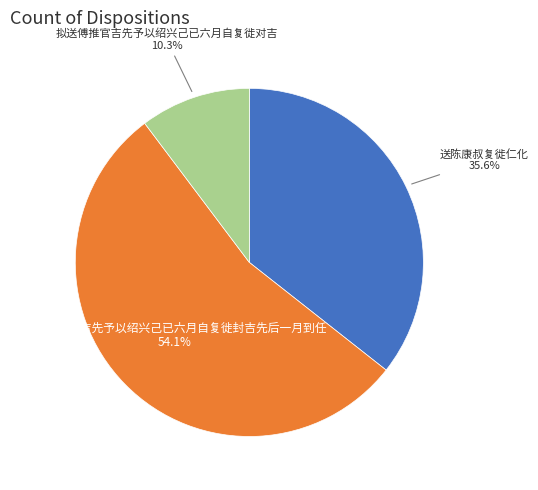

Is there a majority slice in this chart?

Yes